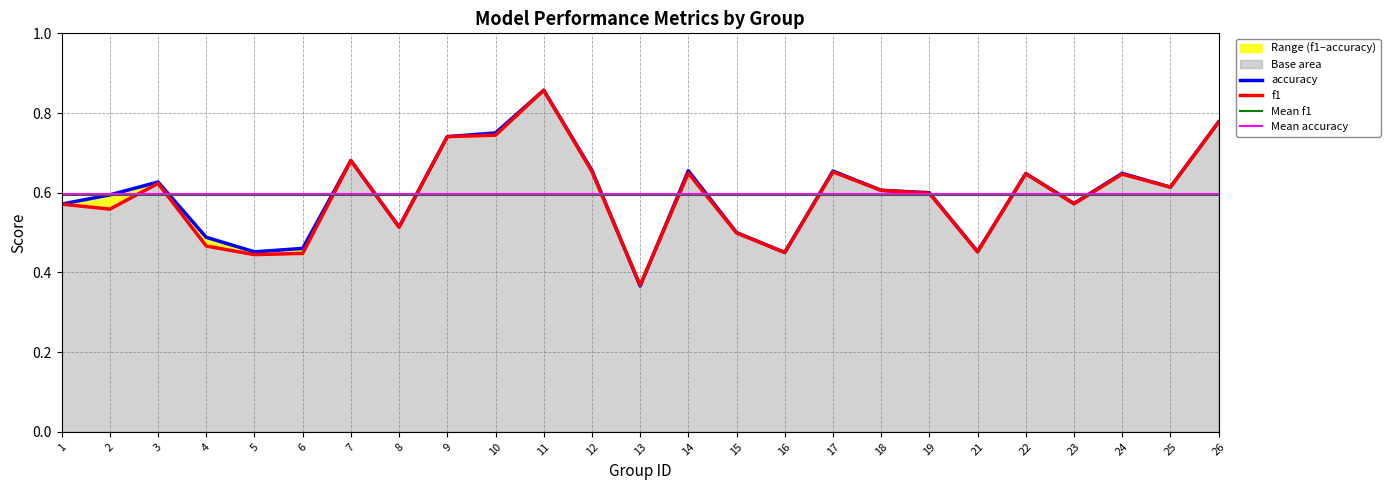

Between 22 and 16, which is larger?

22